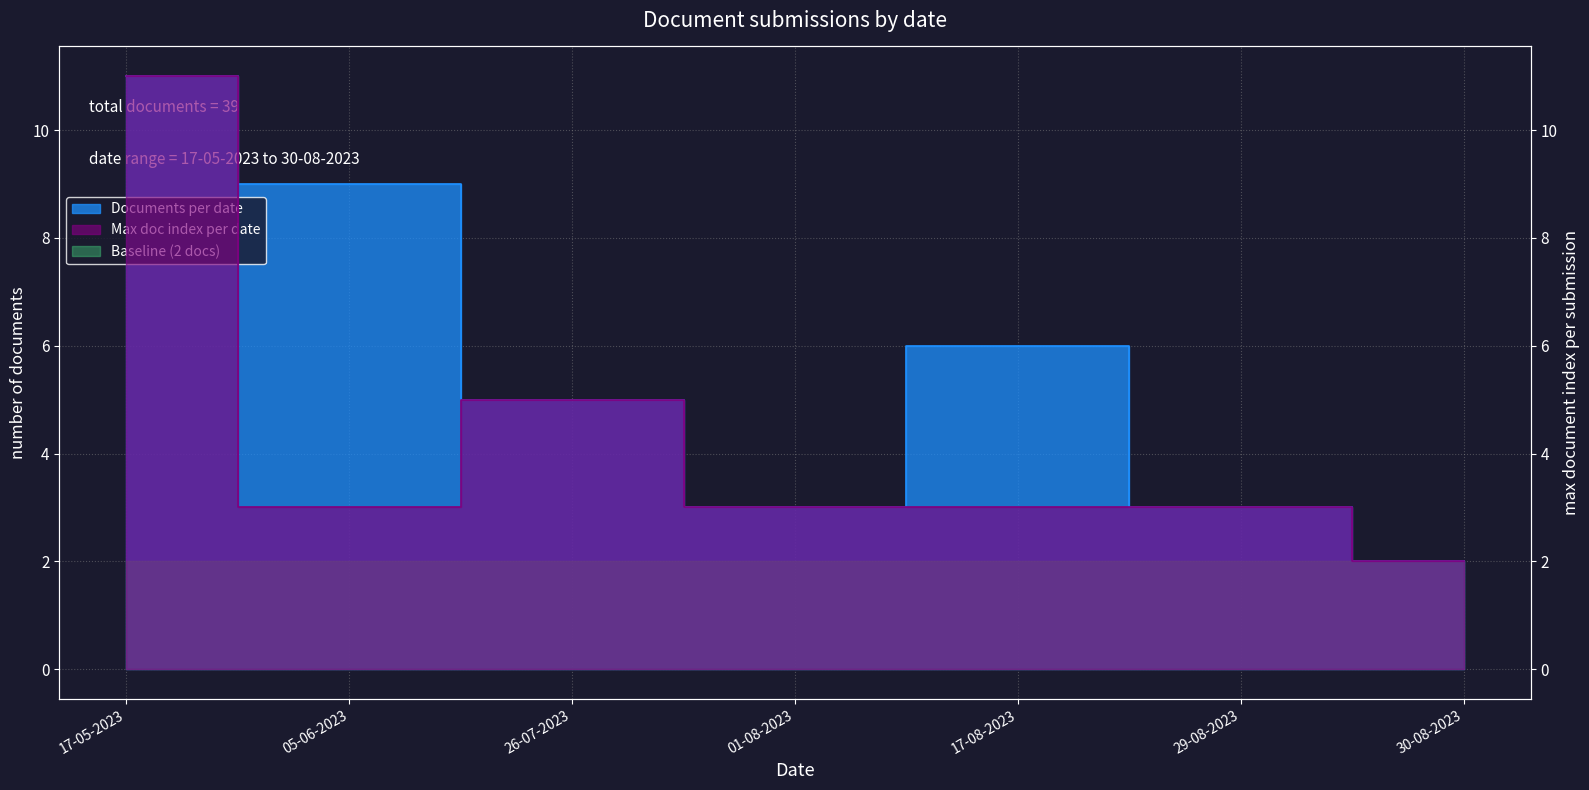

Is it true that Max doc index equals 19 at 17-05-2023?

False